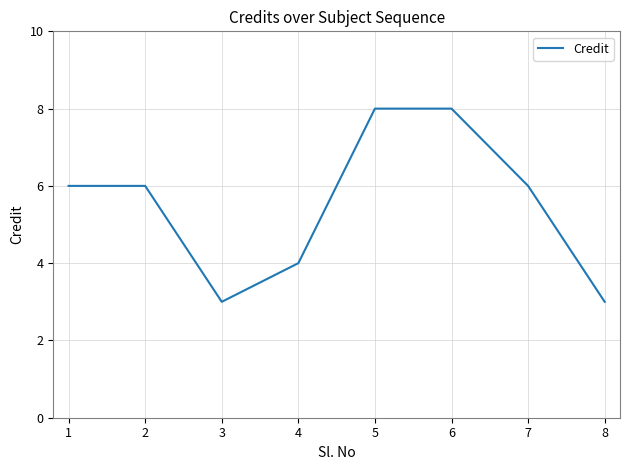

What is the change in value from 1 to 4?

-2